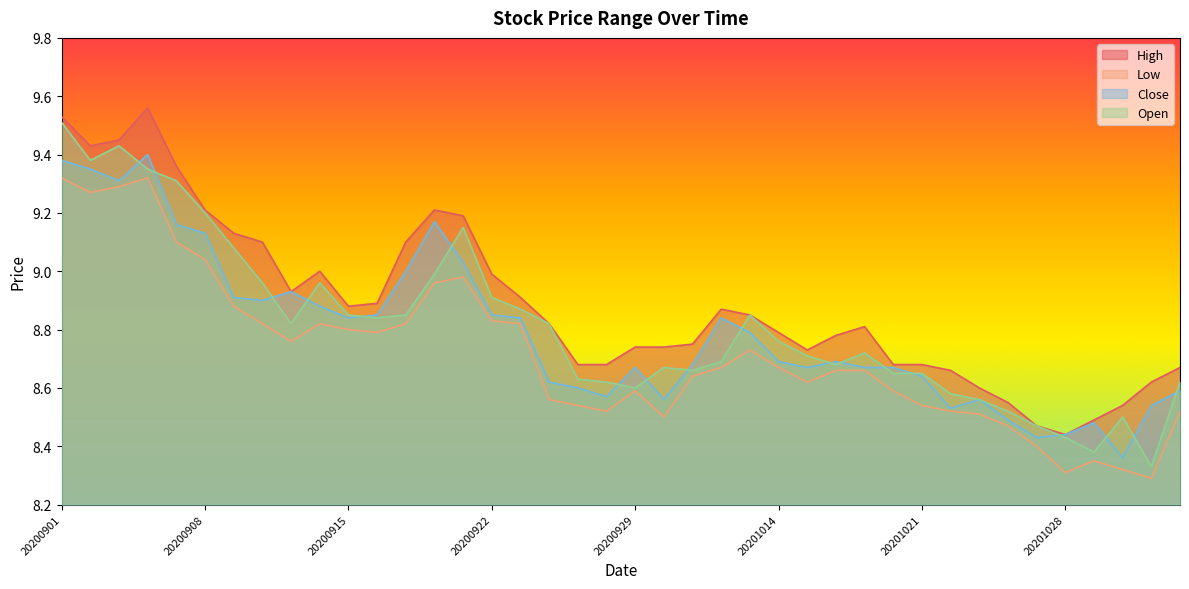

How many lines are shown in the chart?

4